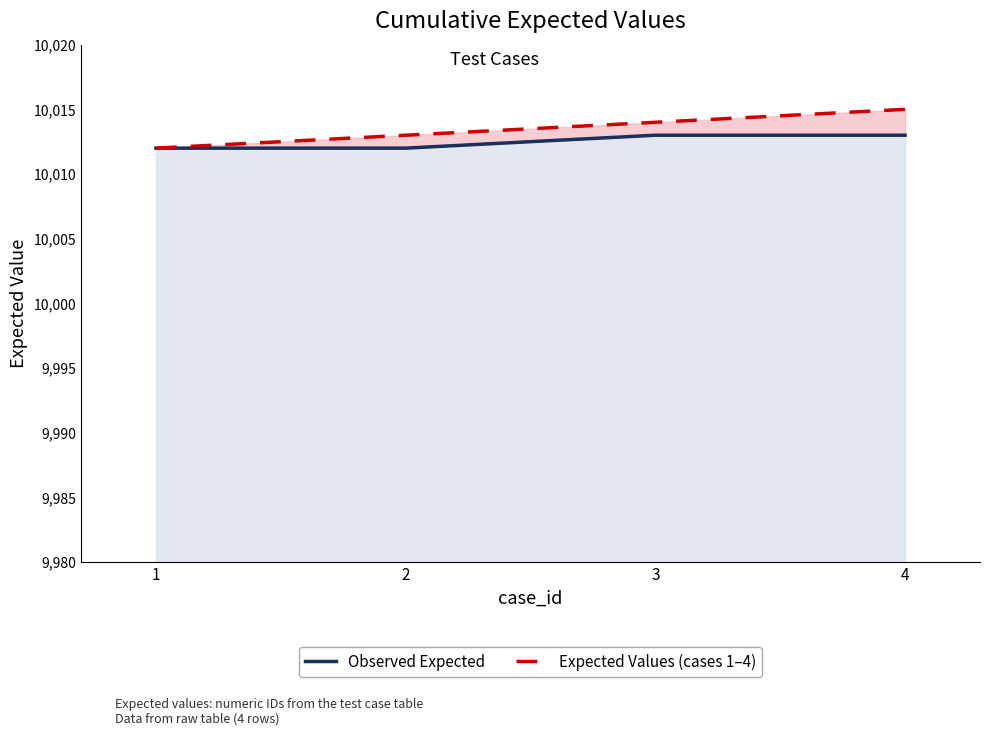

Rank the categories by Observed Expected value from lowest to highest.

1, 2, 3, 4